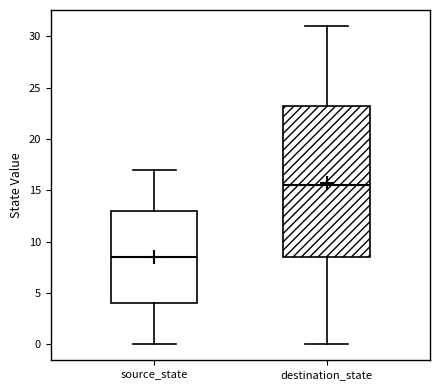

Where is the upper edge of the box for destination_state on the y-axis? The values are not printed on the chart, so give them approximately, as read against the axis.

23.5